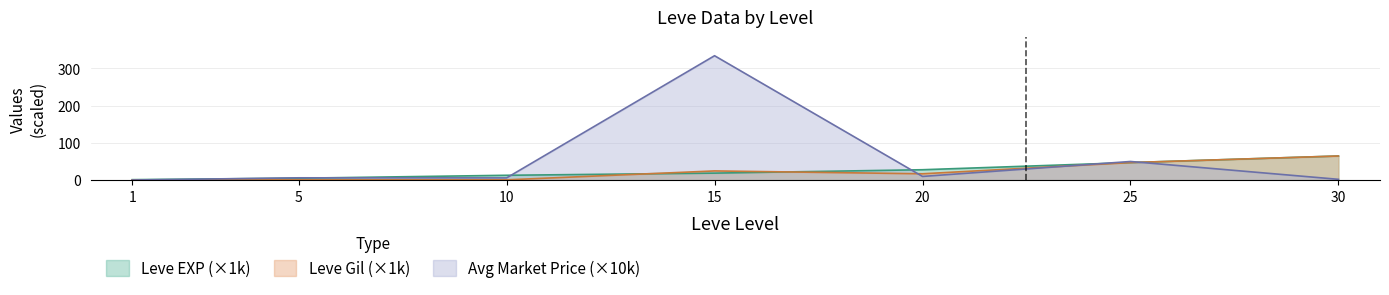

Which series has the largest range (max minus min)?

Avg Market Price (×10k)